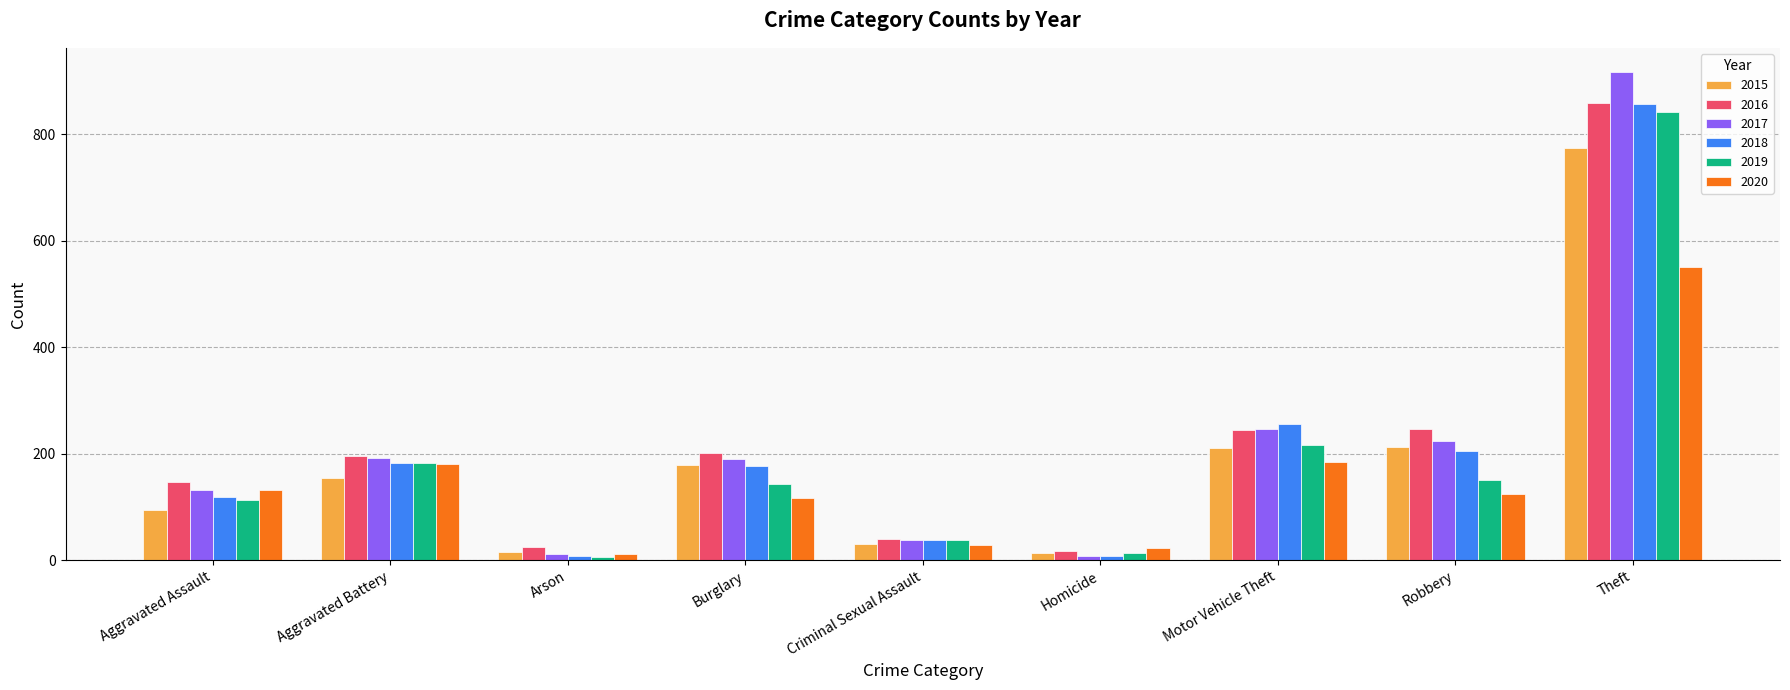

Count the number of data series in this chart.

6